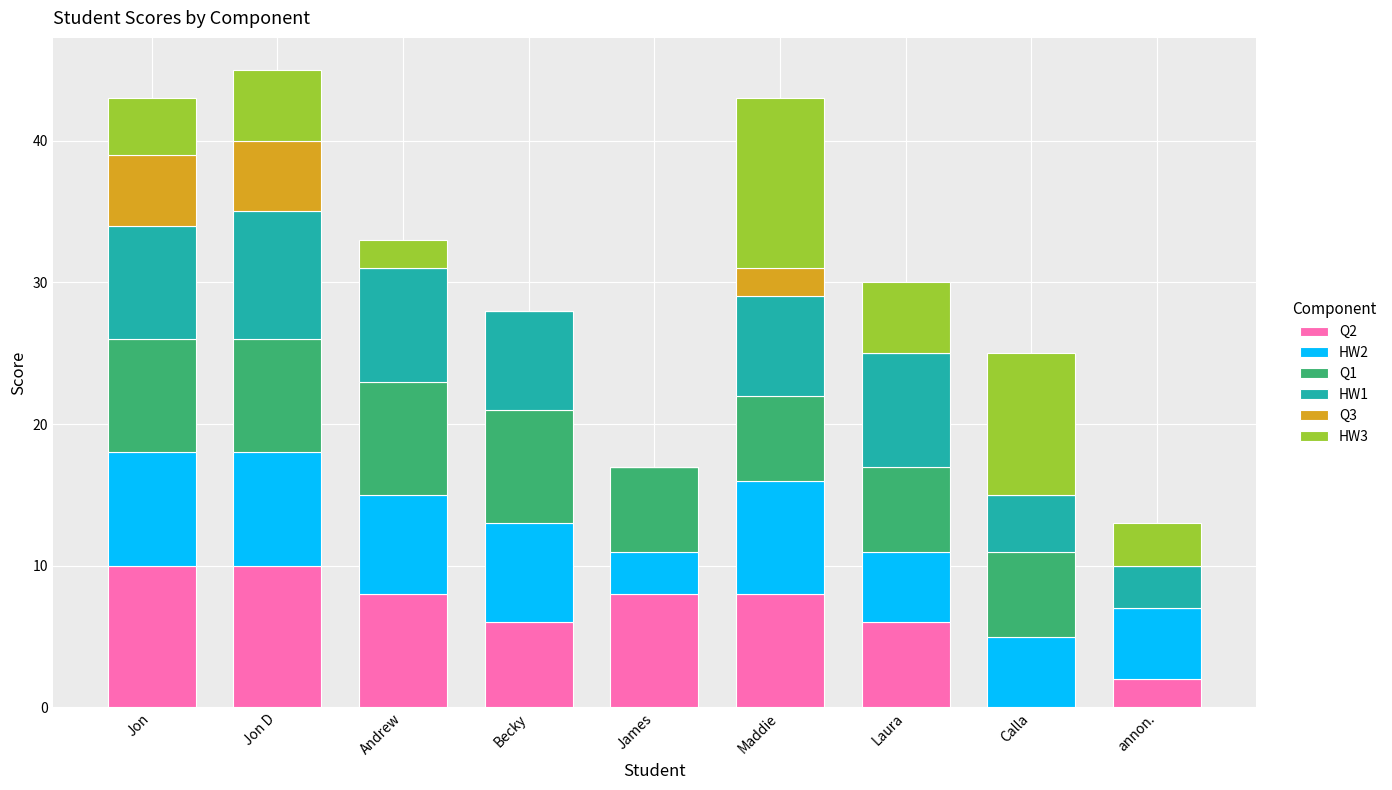

Is it true that Q2 equals 6 at Becky?

True